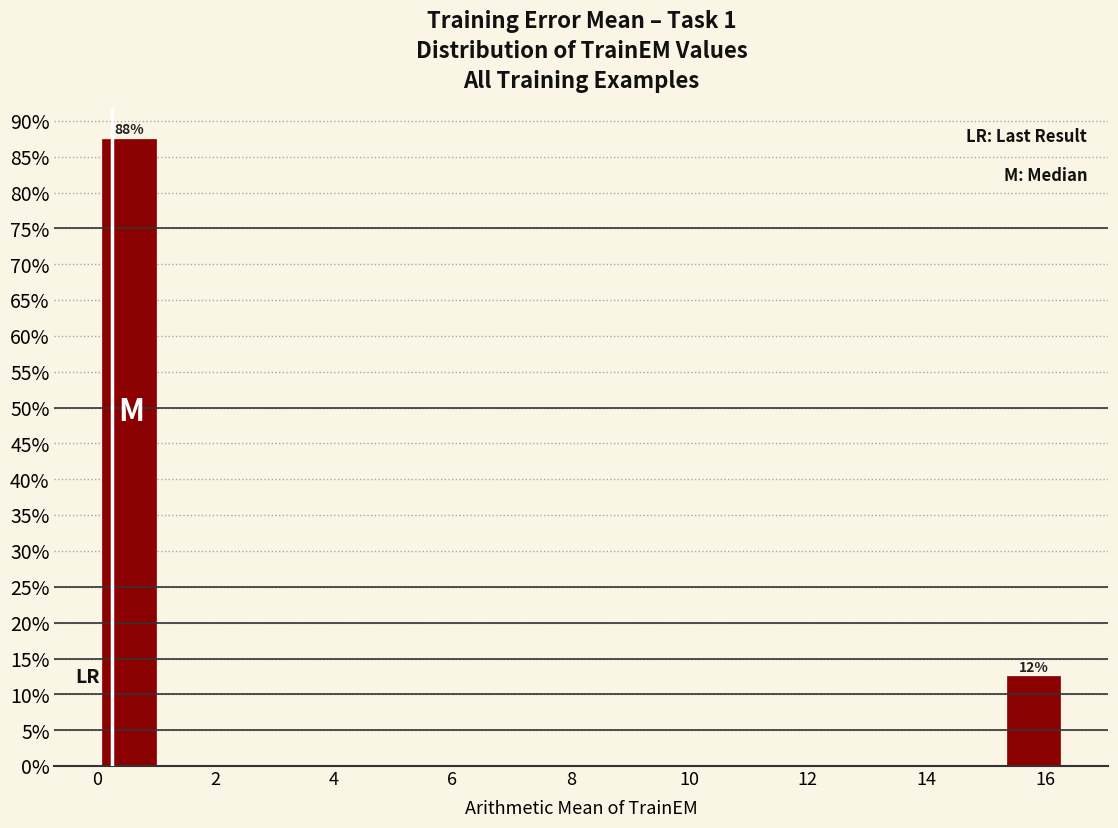

Which range on the x-axis has the tallest bar?

0.0 to 1.0